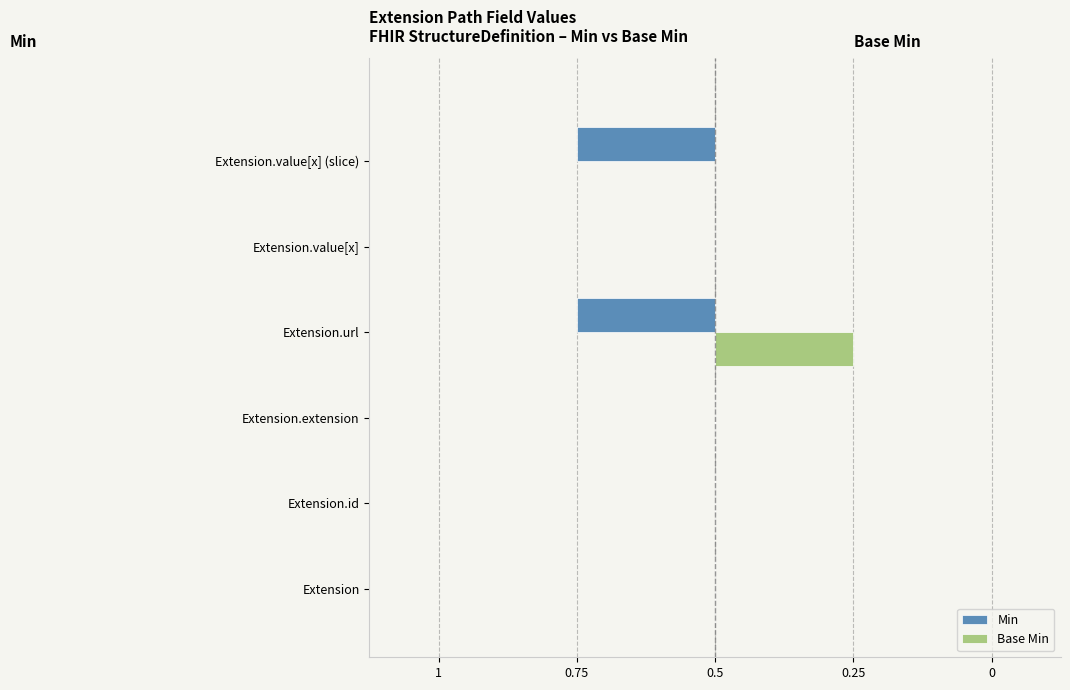

Reading right to left, transcribe all the data shown in this chart.

Min: -1	0	-1	0	0	0
Base Min: 0	0	1	0	0	0